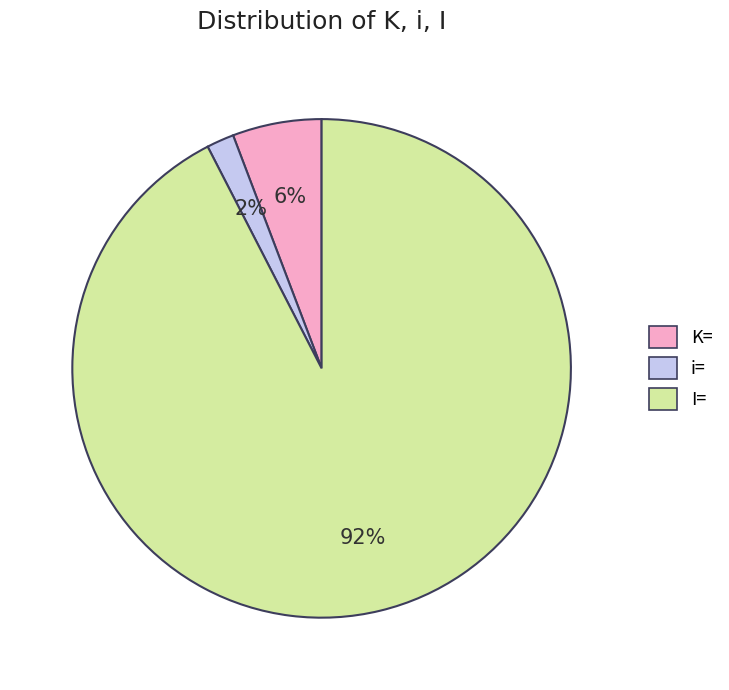

To the nearest percent, what is the average slice percentage?

33%